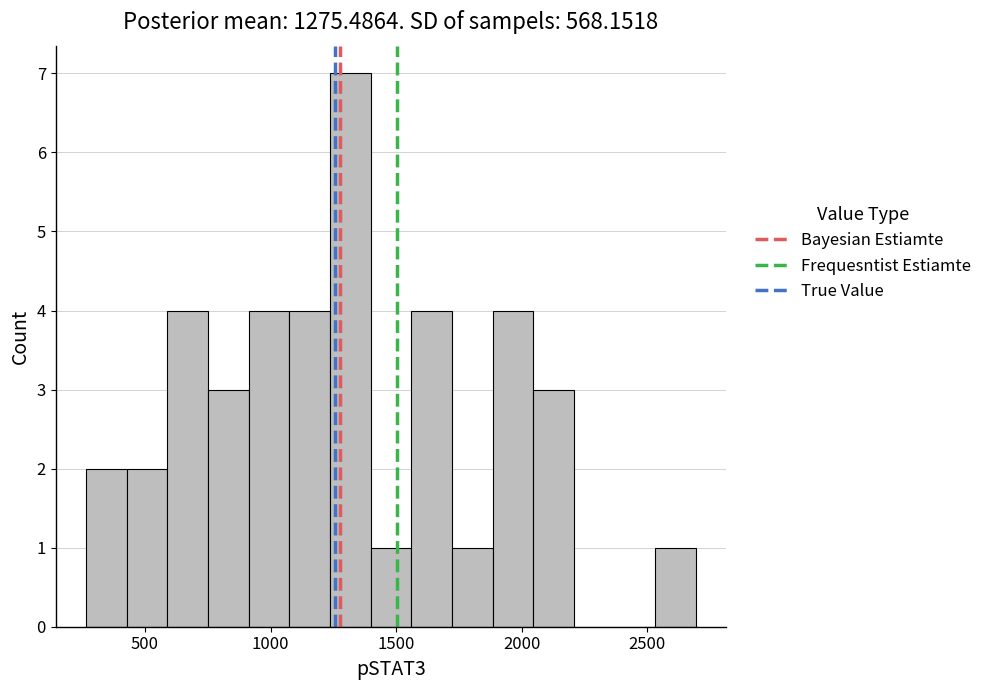

Around what value on the x-axis is the tallest bar? Give the approximate position of its centre, as read against the axis.

1300